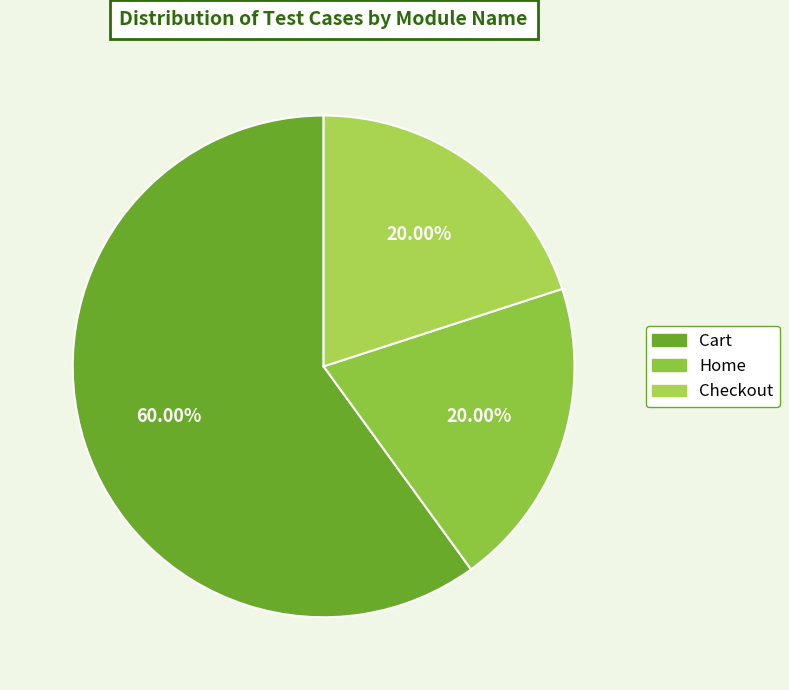

How many segments does this pie chart have?

3